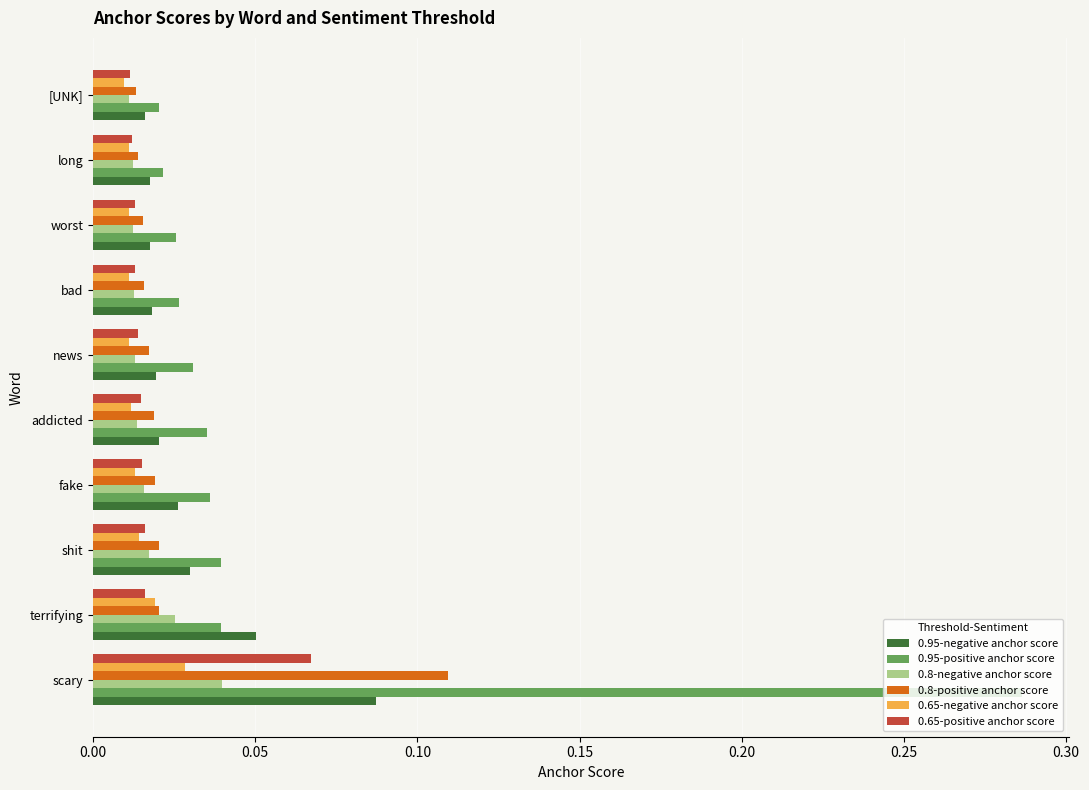

Is it true that 0.95-positive anchor score equals 0.4 at scary?

False